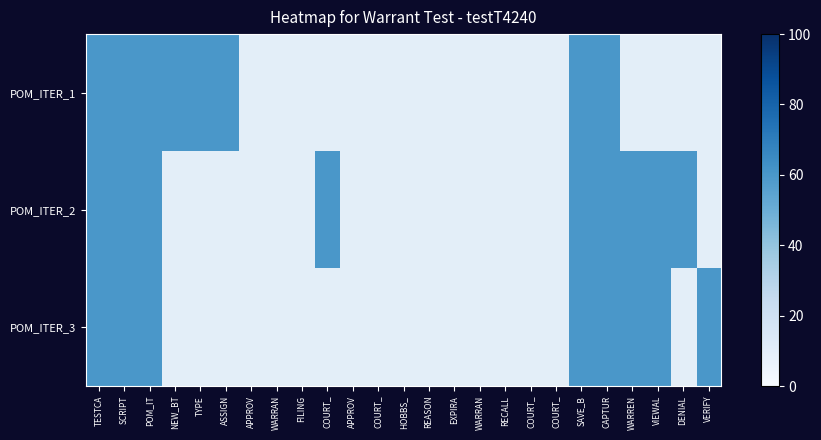

At how many categories does at least one series exceed 30?

13